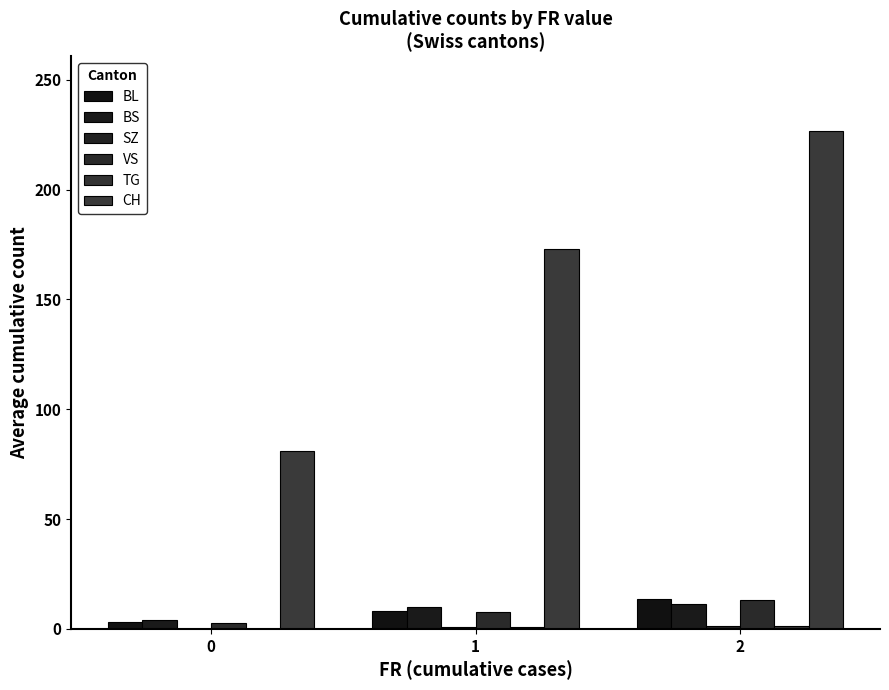

Which has a higher value, 1 or 0?

1